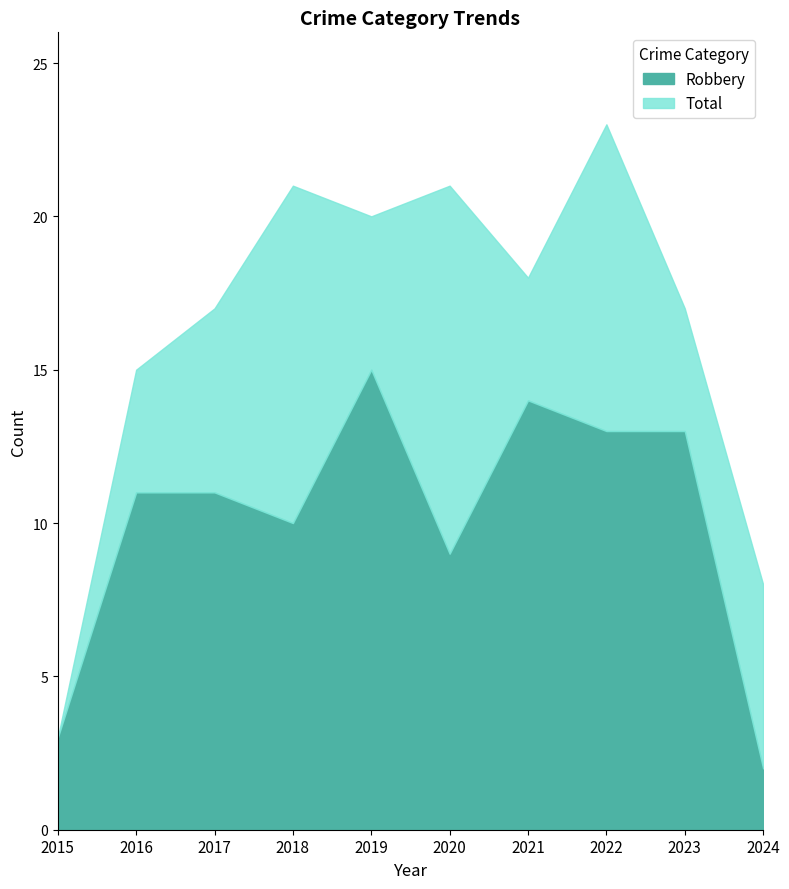

What are all the series names shown in the legend?

Robbery, Total